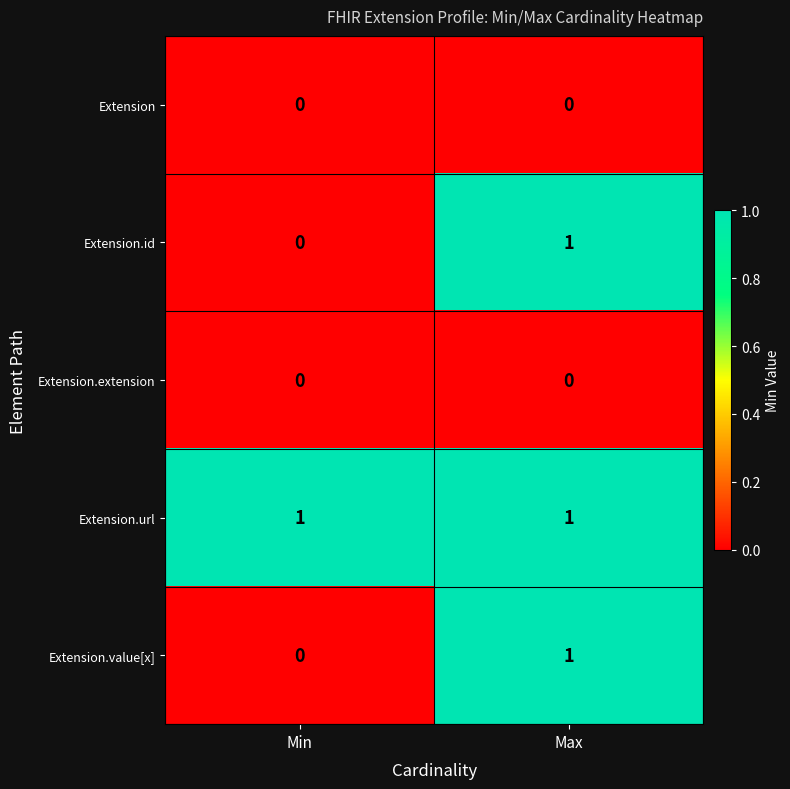

What is the total value across all series at Max?

3